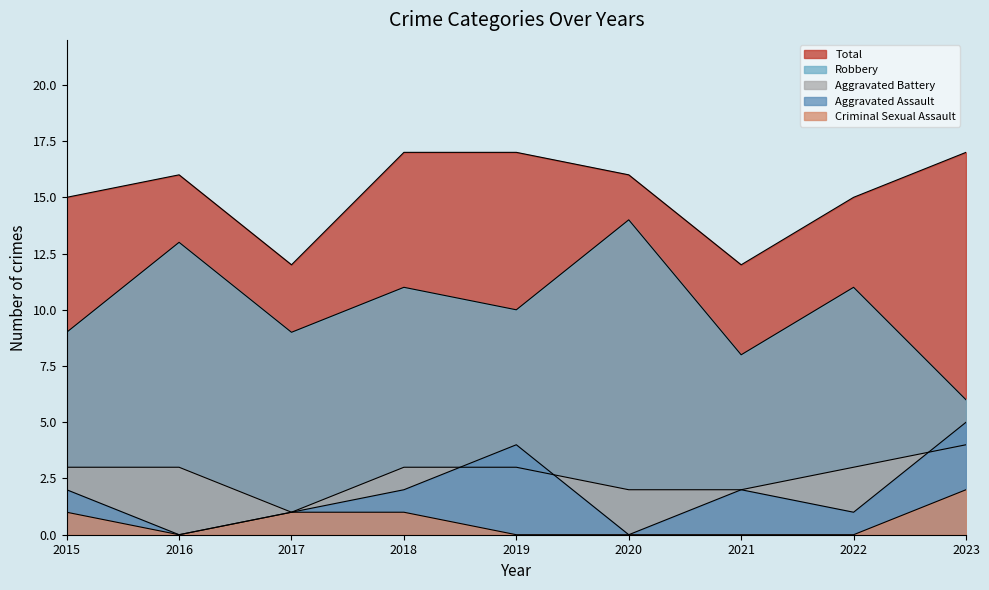

What is the average value of the Total series?

15